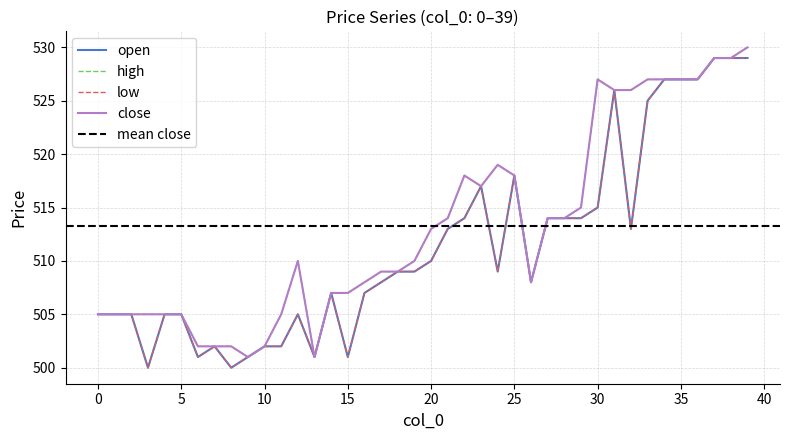

True or false: open and close cross at least once.

False